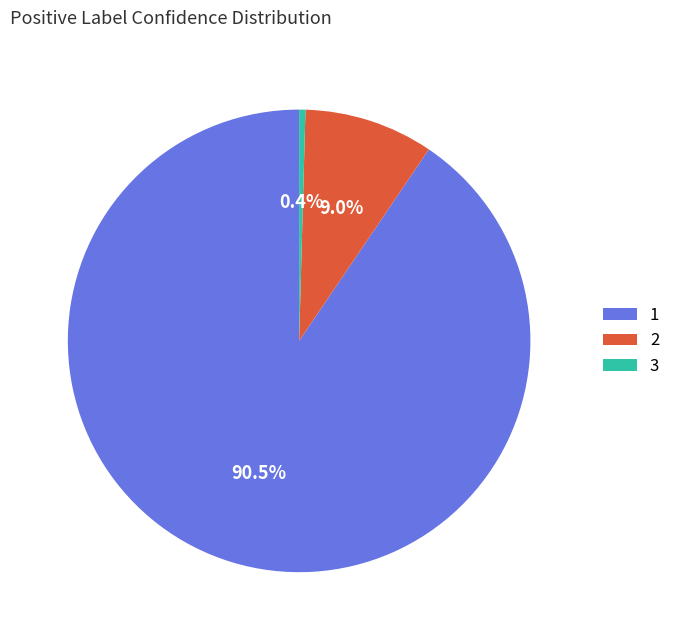

Combined, do 3 and 2 account for over 50%?

No